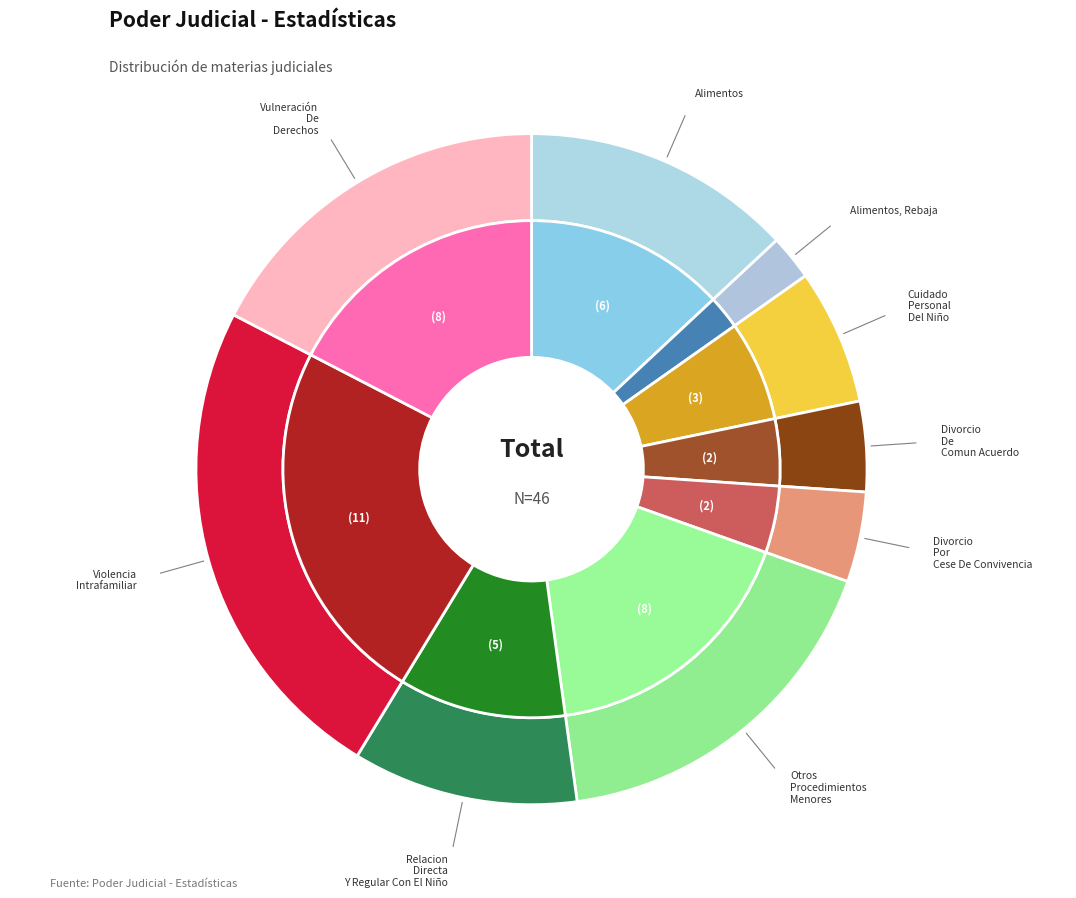

What is the ratio of the value at Divorcio De Comun Acuerdo to the value at Vulneración De Derechos?

0.2